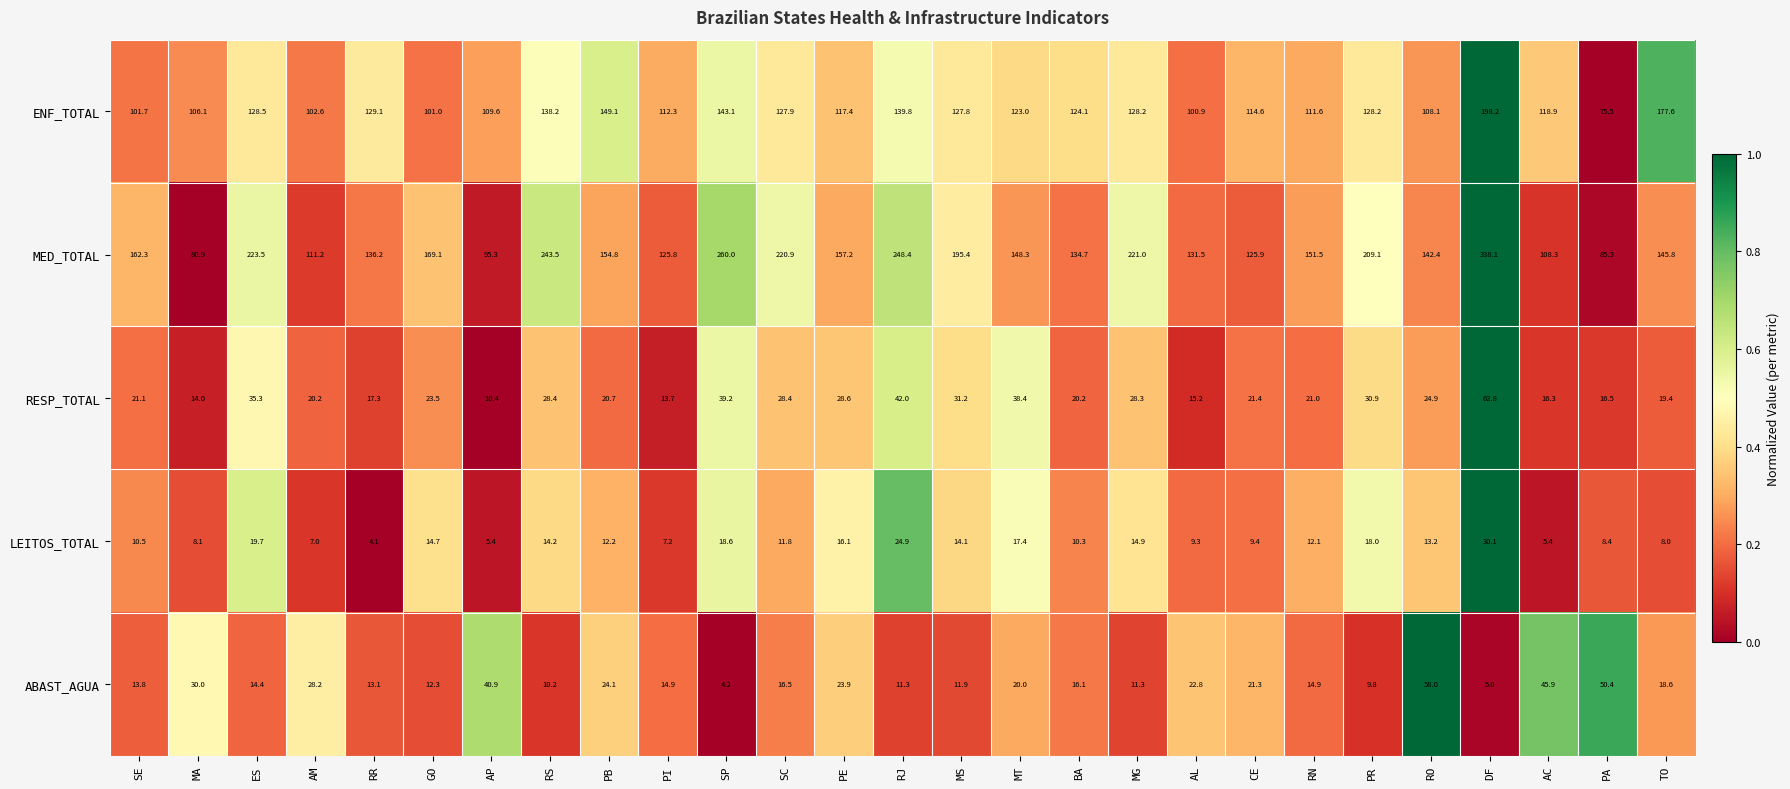

Which category has the highest value in the ENF_TOTAL series?

DF